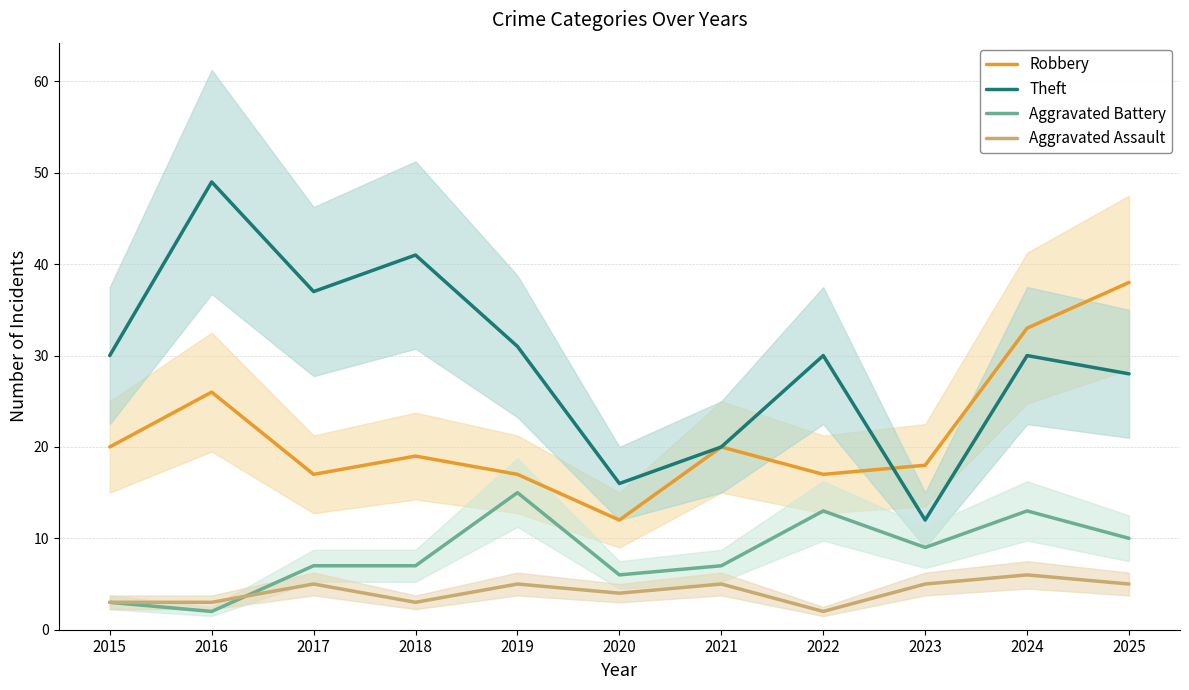

What is the value of the Aggravated Battery point at the 9th from the left?

9